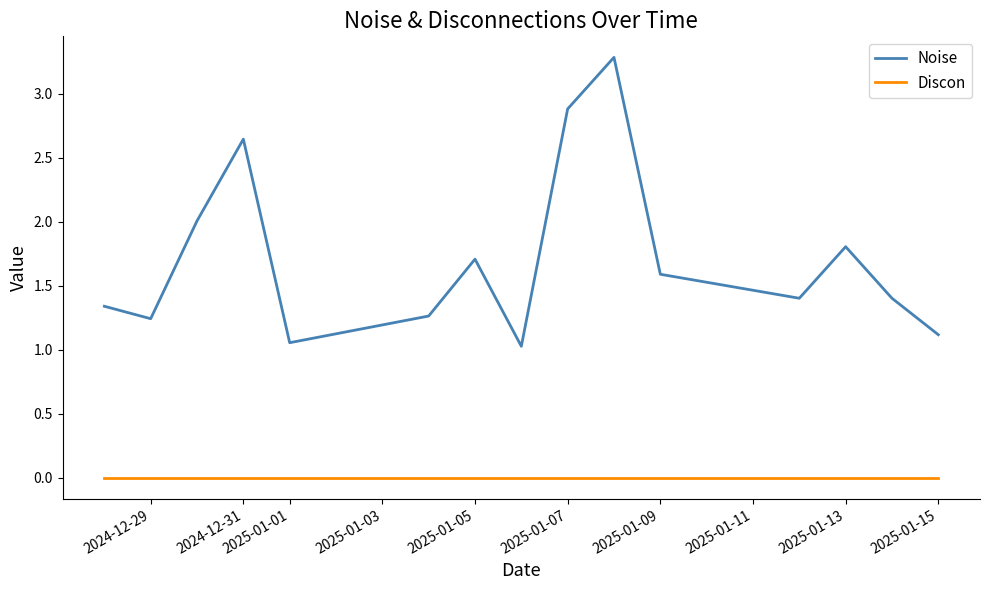

True or false: Discon and Noise intersect in this chart.

False